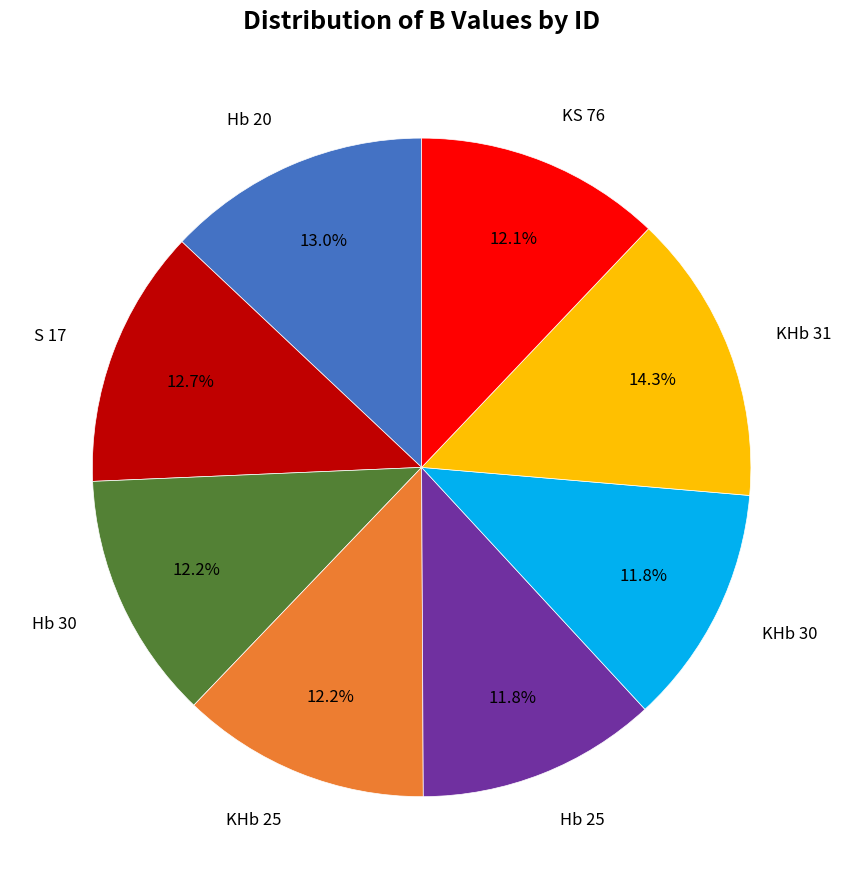

Does any single category account for the majority?

No